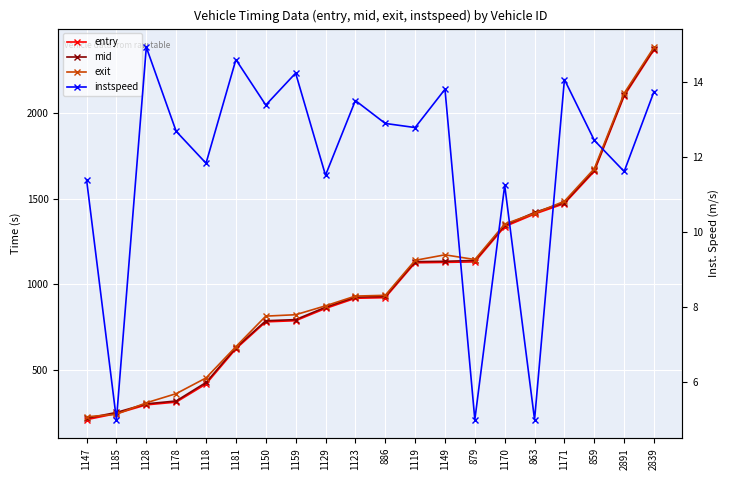

Rank the series at 1128 from lowest to highest value.

instspeed, entry, mid, exit